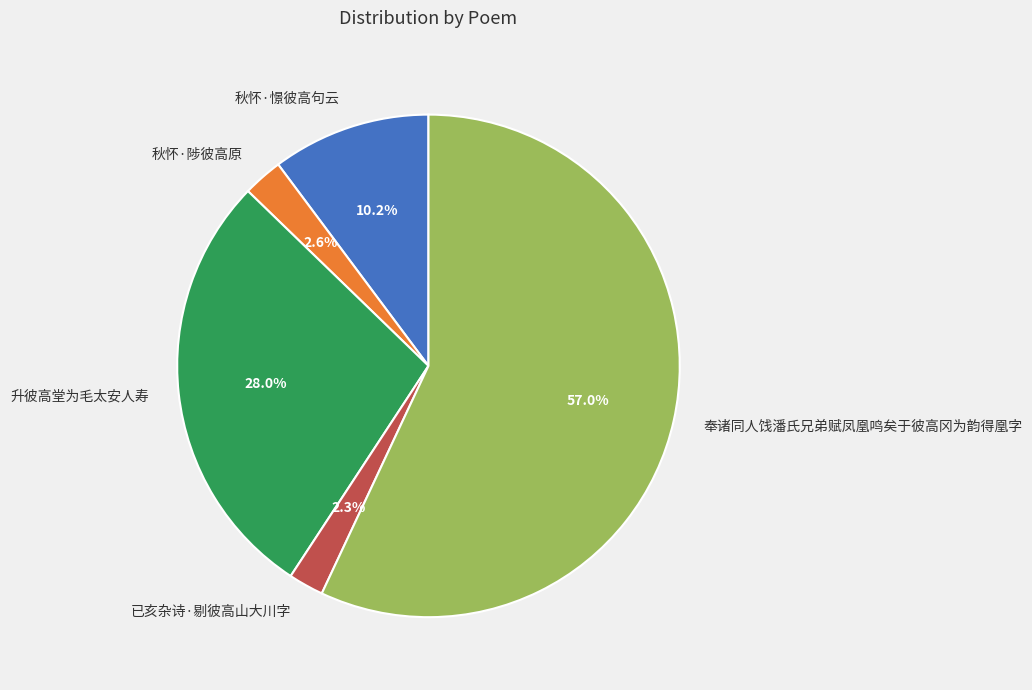

Do 秋怀·憬彼高句云 and 已亥杂诗·剔彼高山大川字 together represent more than half of the pie?

No